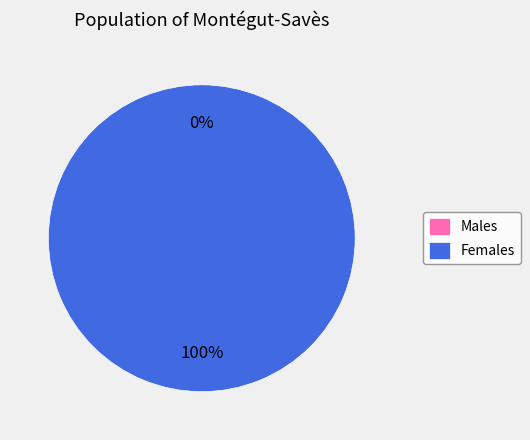

Is there a majority slice in this chart?

Yes